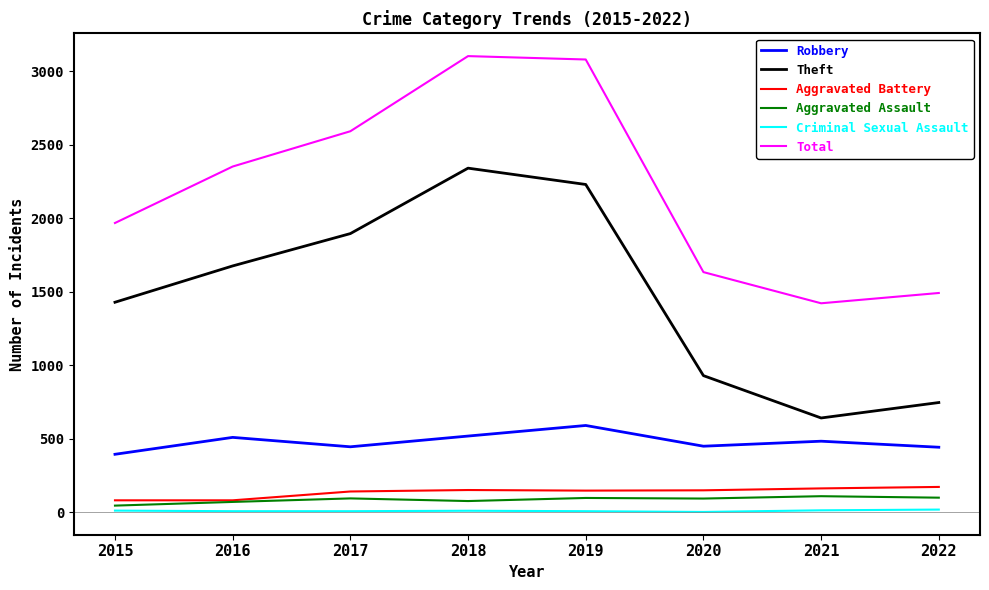

What is the difference between the Criminal Sexual Assault values at 2019 and 2015?

4